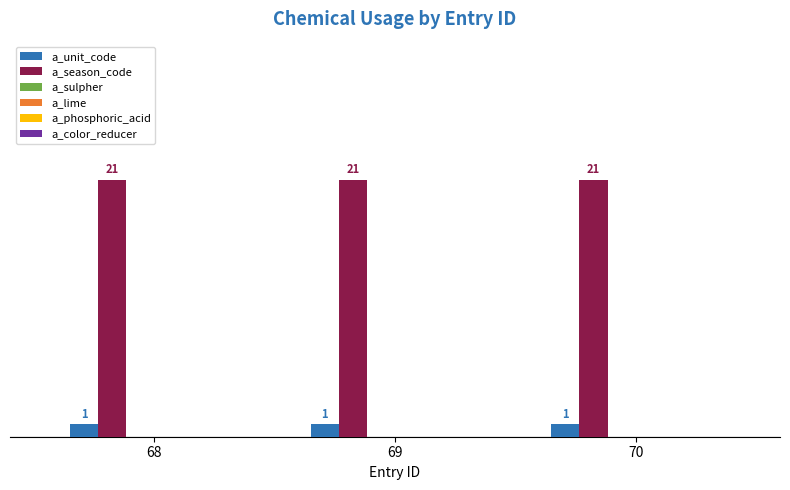

How many distinct data groups are displayed?

2